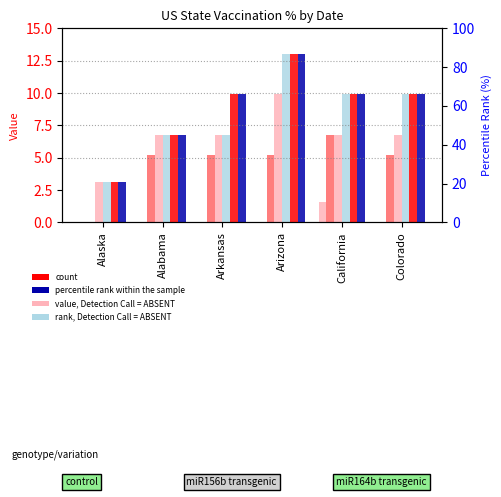

What is the label of the 2nd bar from the left?

Alabama